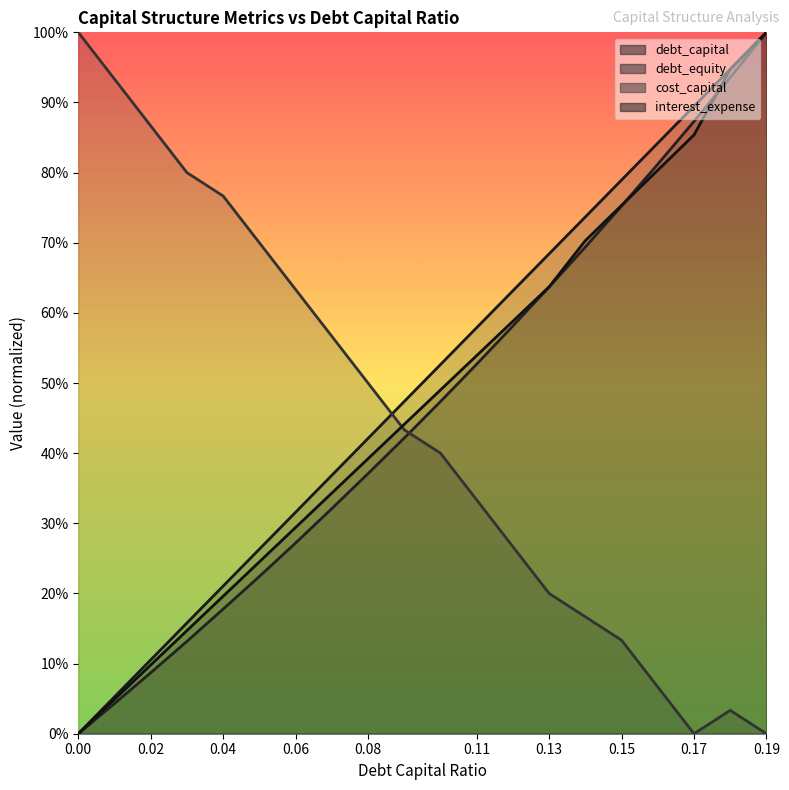

What position from the left is 0.12?

13